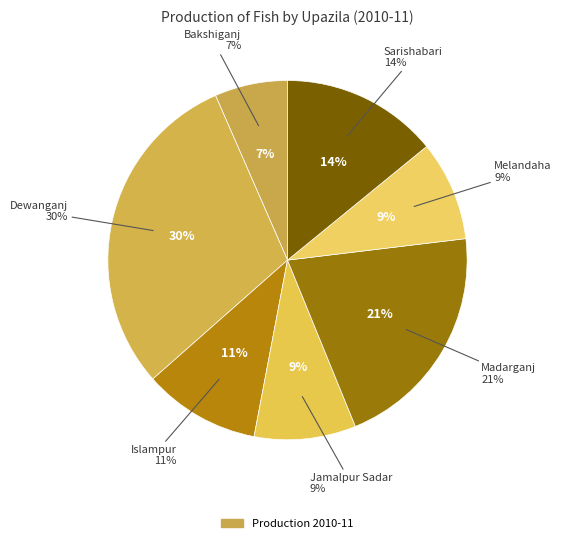

Is it true that Madarganj is 32% of the pie?

False